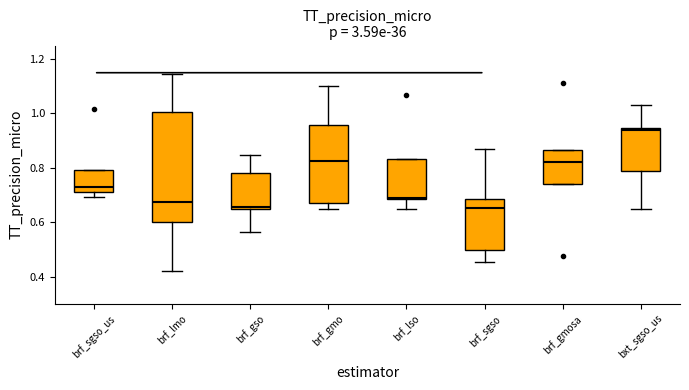

Reading left to right, read every box against the y-axis: the position of its median line, the range the box covers, and the ends of its whiskers. The values are not printed on the chart, so give them approximately, as read against the axis.

brf_sgso_us: median 0.72 (just above the box's lower edge), box 0.72 to 0.80, whiskers 0.70 to 0.80
brf_lmo: median 0.68, box 0.60 to 1.00, whiskers 0.42 to 1.14
brf_gso: median 0.66, box 0.64 to 0.78, whiskers 0.56 to 0.84
brf_gmo: median 0.82, box 0.68 to 0.96, whiskers 0.64 to 1.10
brf_lso: median 0.68, box 0.68 to 0.84, whiskers 0.64 to 0.84
brf_sgso: median 0.66, box 0.50 to 0.68, whiskers 0.46 to 0.88
brf_gmosa: median 0.82, box 0.74 to 0.86, whiskers 0.74 to 0.86
bxt_sgso_us: median 0.94 (just below the box's upper edge), box 0.78 to 0.94, whiskers 0.64 to 1.04